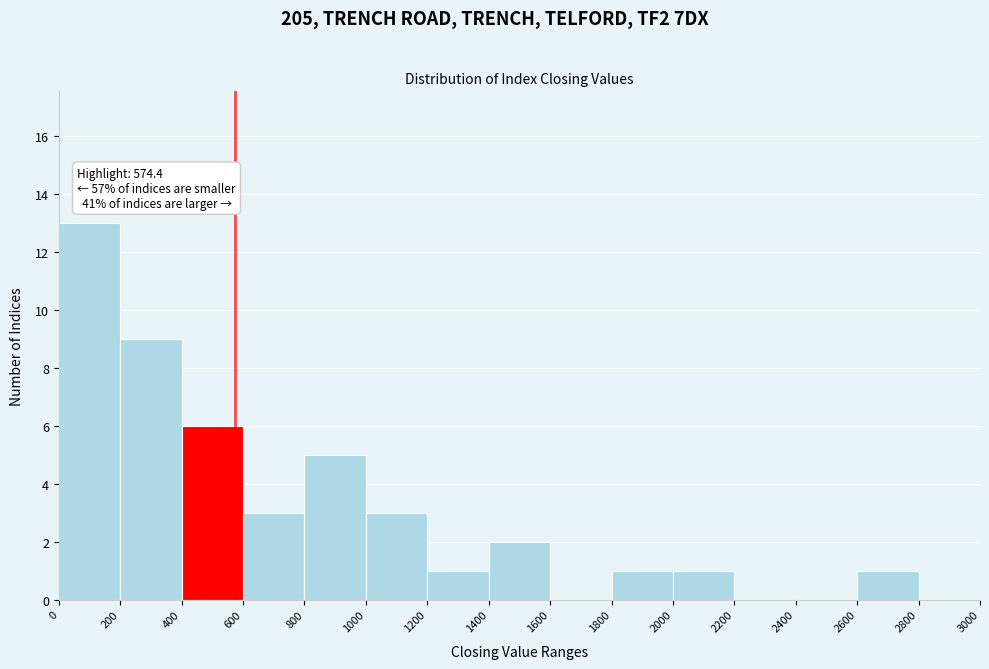

Over which range of the x-axis is the bar tallest?

0 to 200